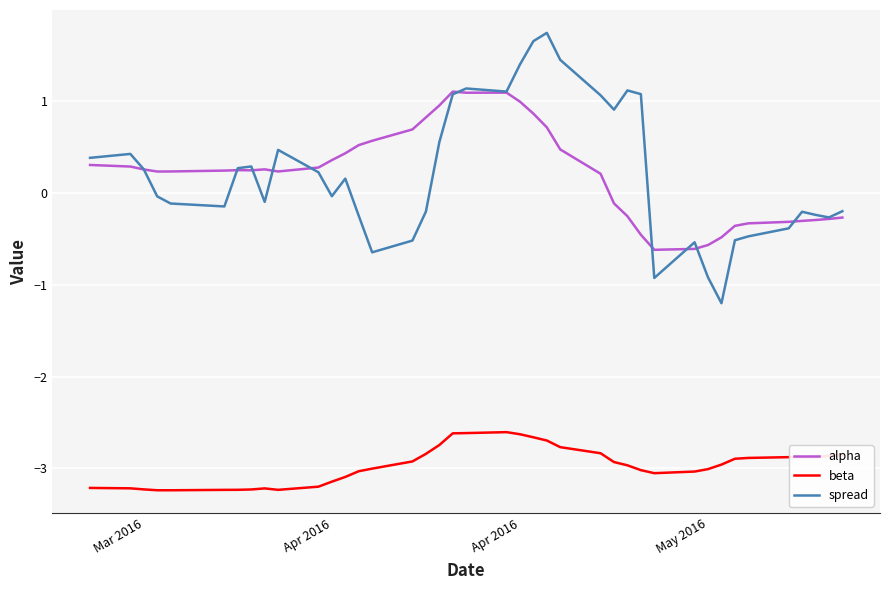

How many distinct data groups are displayed?

3